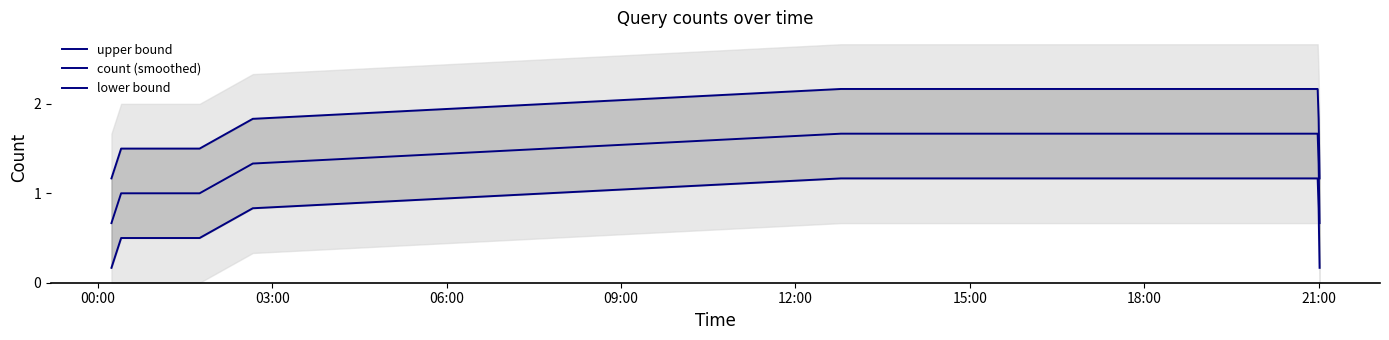

Does the chart display data point markers on the line(s)?

No